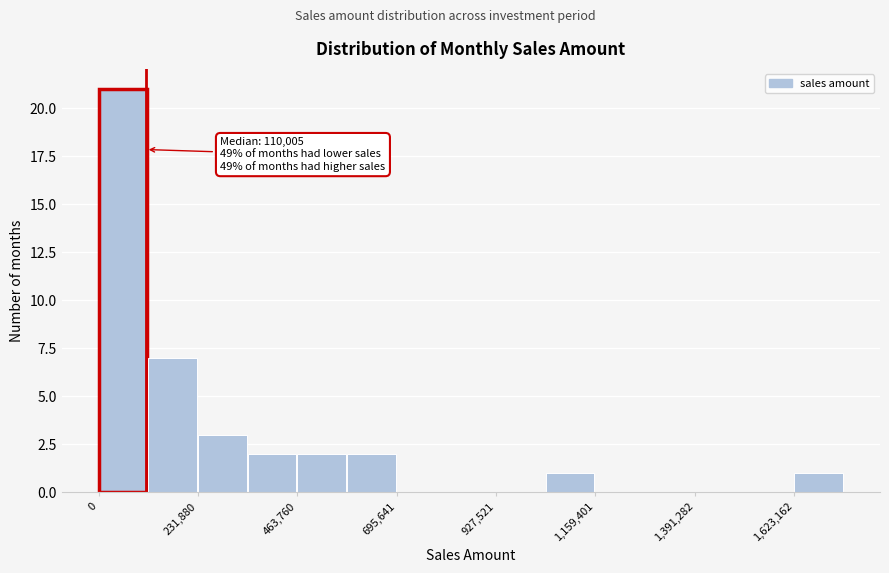

Read against the x-axis, roughly where is the centre of the tallest bar?

50000